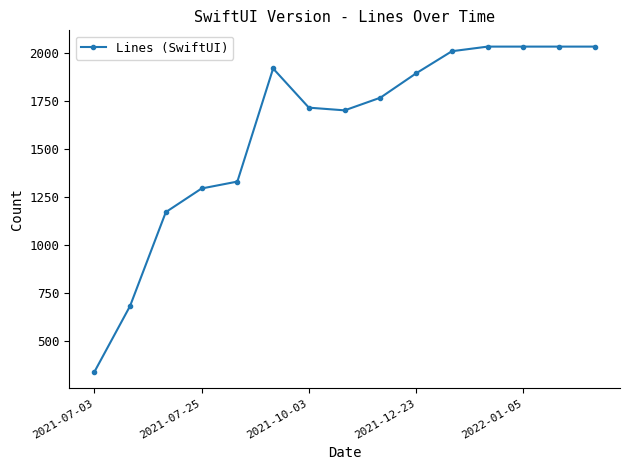

True or false: the data has more than 0 interior local peaks.

True